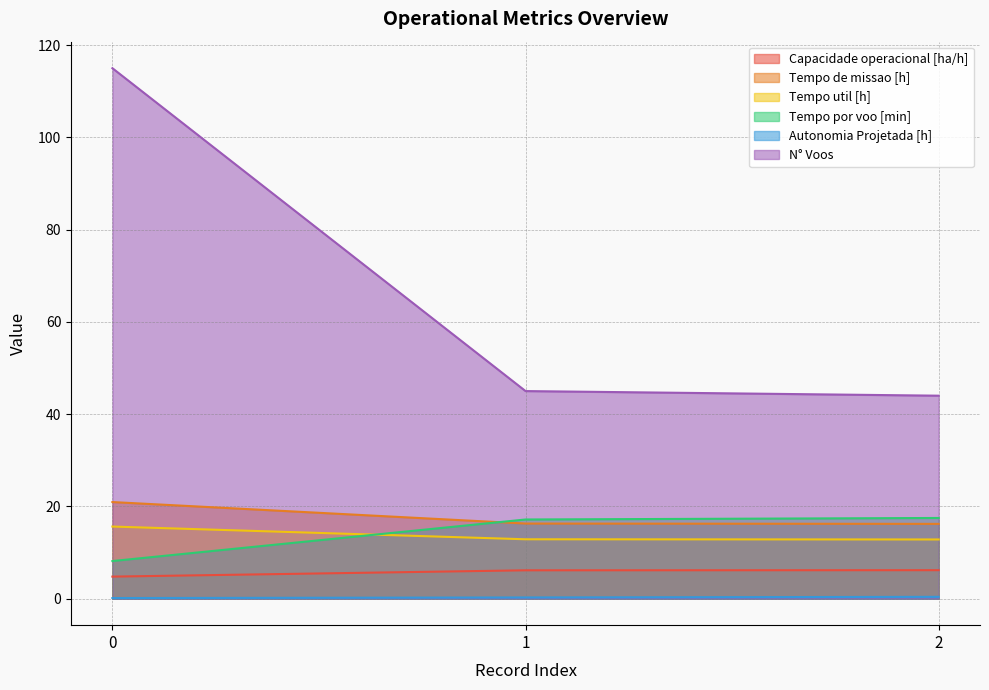

How many distinct data groups are displayed?

6